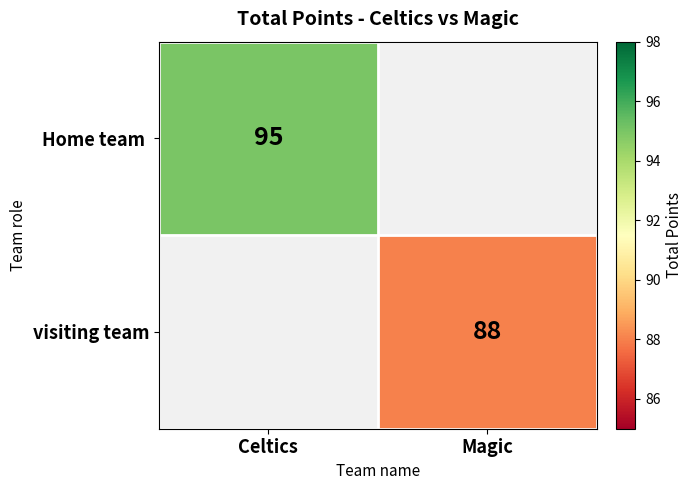

At which category does the chart reach its minimum across all series?

Magic